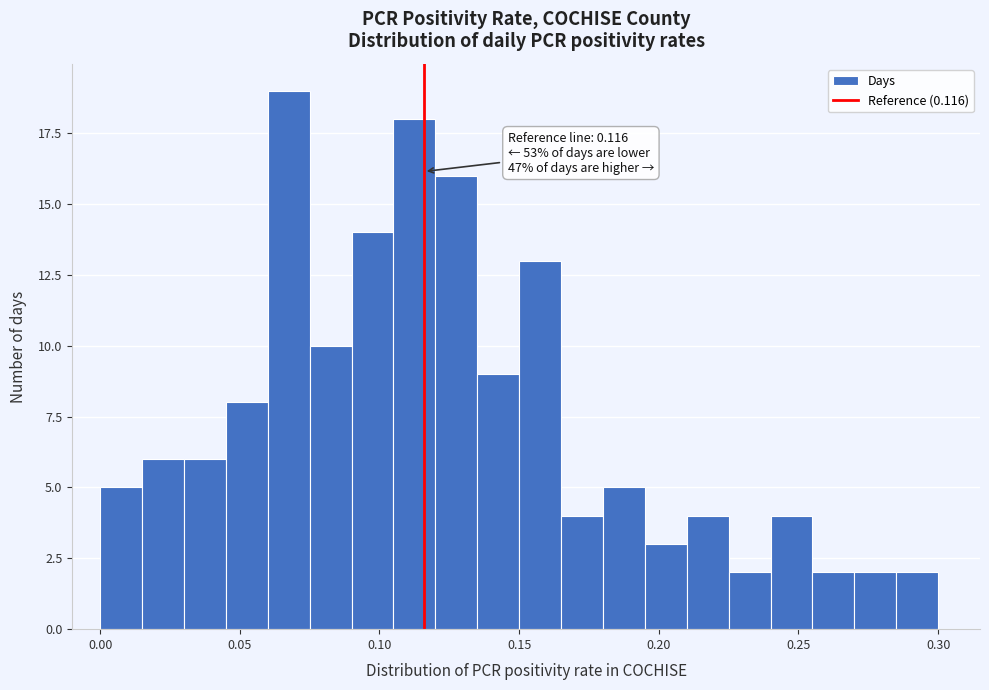

Read against the x-axis, roughly where is the centre of the tallest bar?

0.070